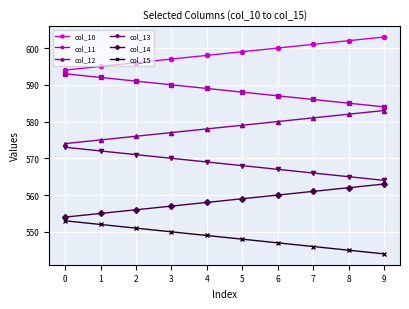

What is the greatest value displayed?

603.0